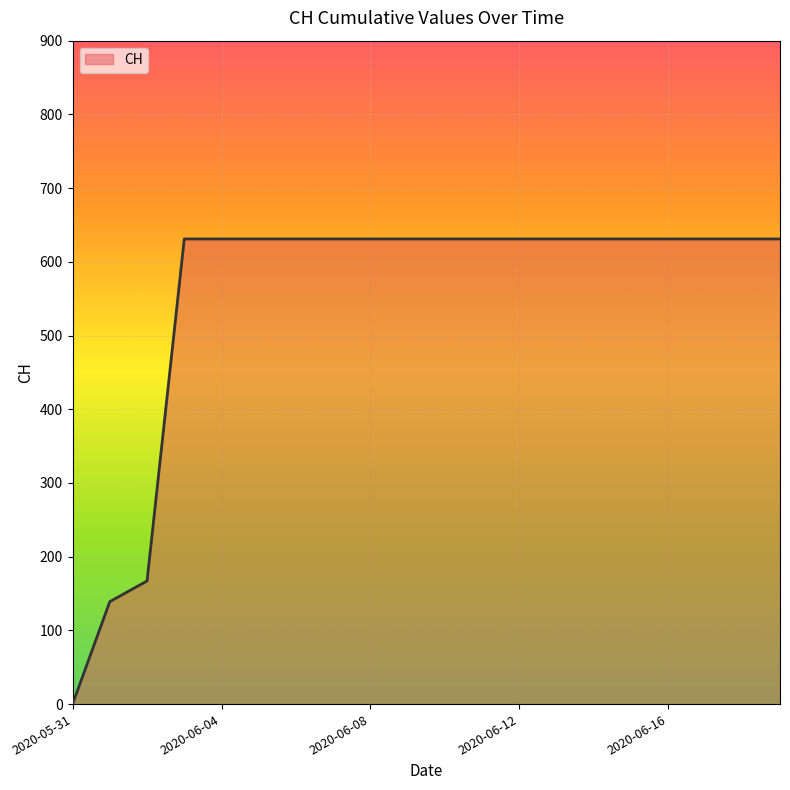

What is the difference between the maximum and minimum values?

631